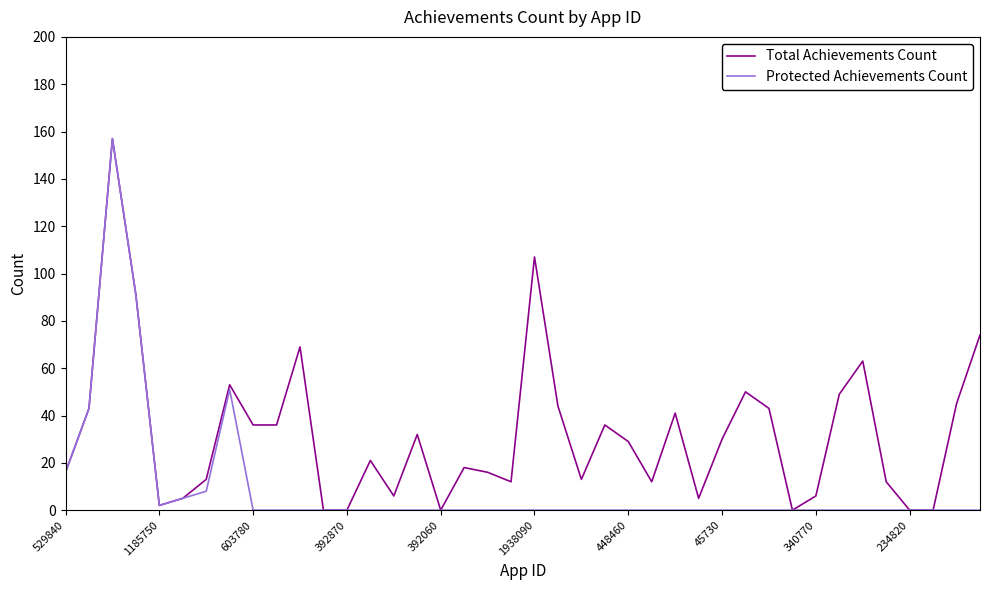

Rank the series by their average value, from lowest to highest.

Protected Achievements Count, Total Achievements Count